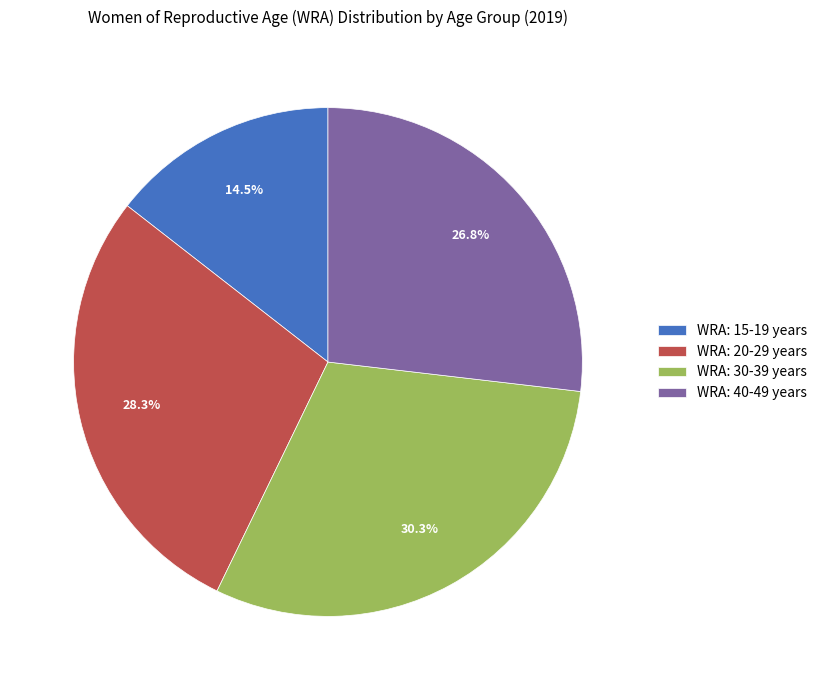

What is the smallest slice in the pie chart?

WRA: 15-19 years